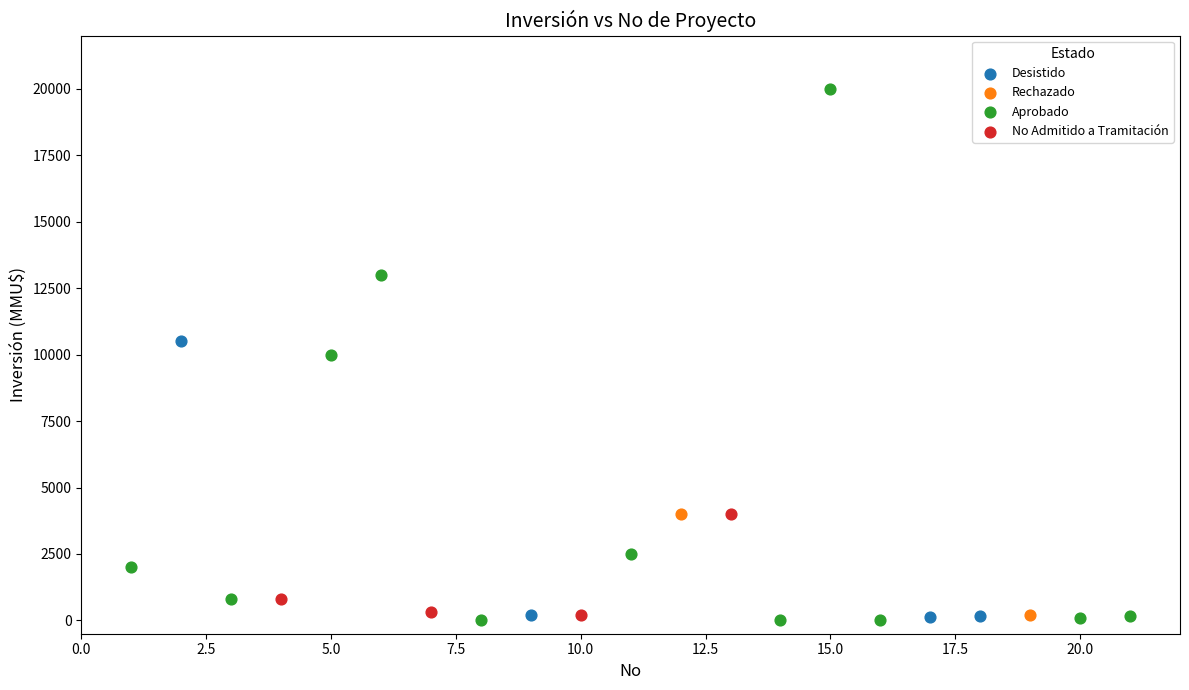

What are all the series names shown in the legend?

Desistido, No Admitido a Tramitación, Aprobado, Rechazado